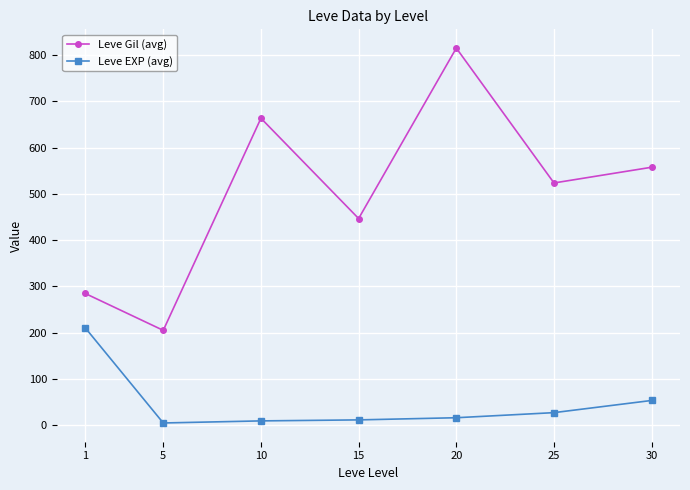

What is the value of the Leve Gil (avg) point at the 4th from the left?

446.7